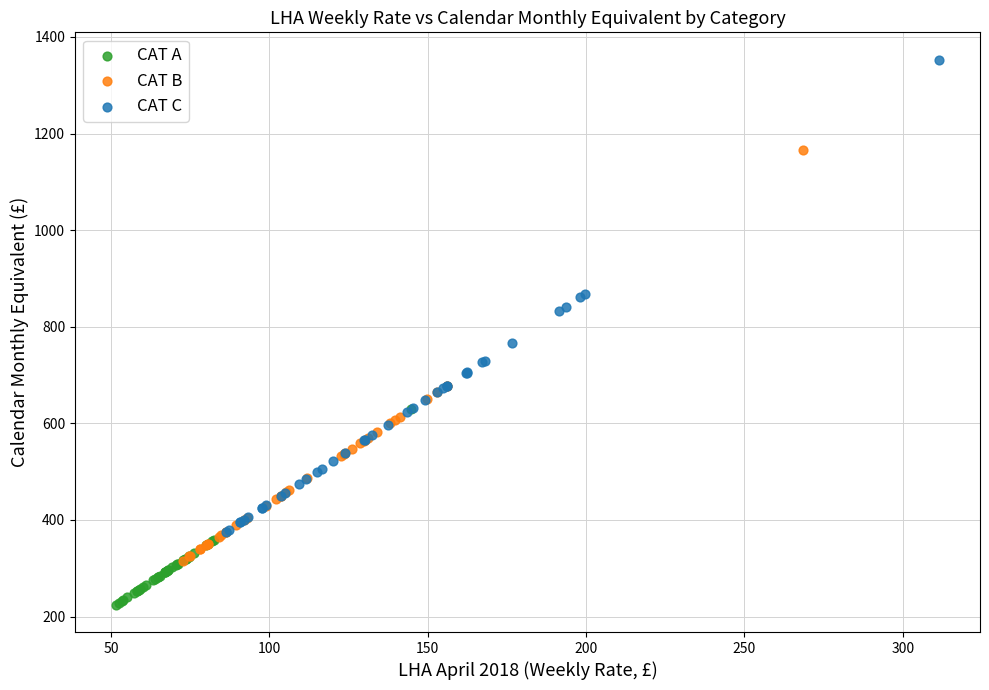

Which series has the largest Y range (max minus min)?

CAT C